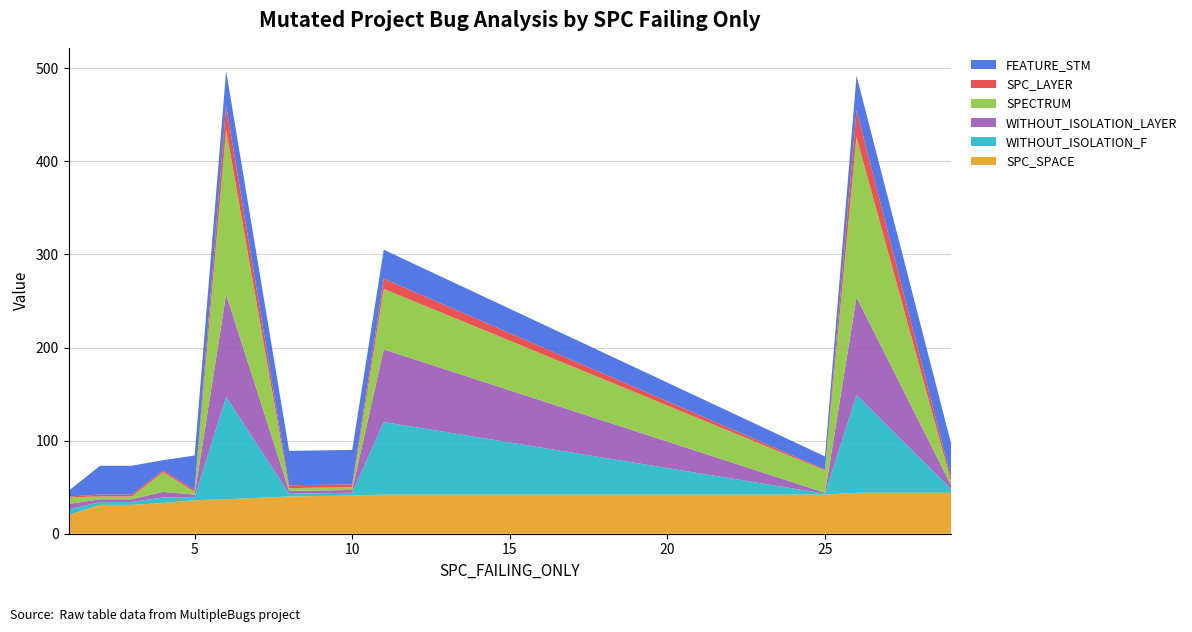

Reading left to right, list all the values displayed in this chart.

SPC_SPACE: 20	31	31	33	36	37	40	41	42	42	44	44
WITHOUT_ISOLATION_F: 6	3	3	6	3	110	3	3	78	1	105	4
WITHOUT_ISOLATION_LAYER: 6	3	3	6	3	110	3	3	78	1	105	4
SPECTRUM: 7	3	3	21	3	177	3	3	65	24	172	4
SPC_LAYER: 1	2	2	2	2	26	3	3	11	1	29	4
FEATURE_STM: 6	31	31	11	37	37	37	37	31	14	37	37